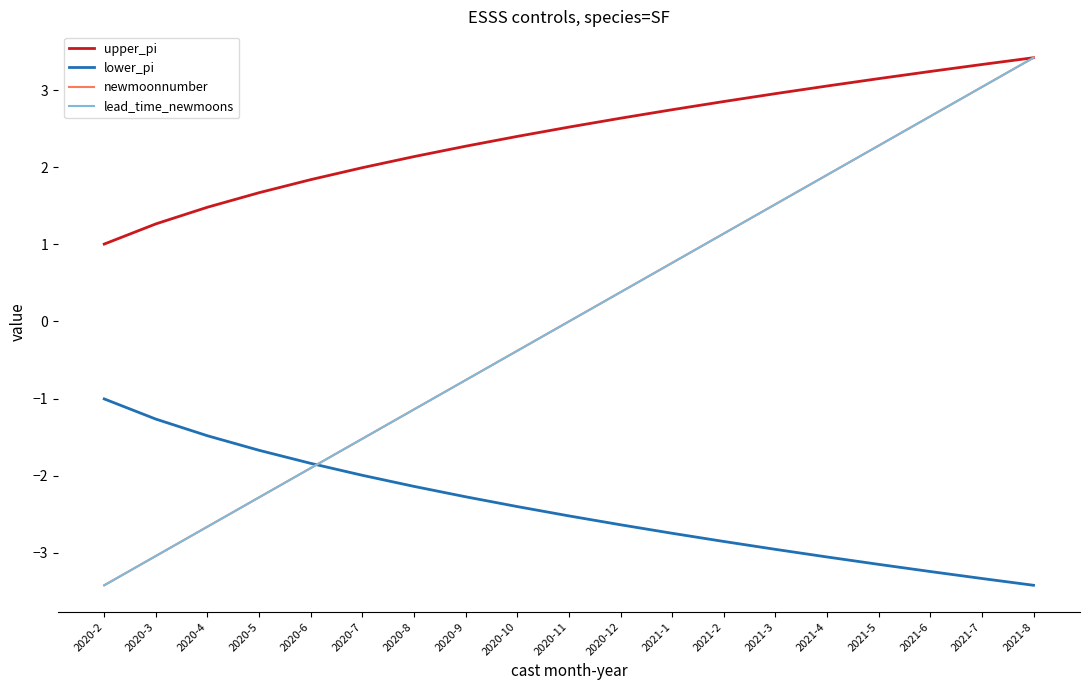

Does the chart have visible grid lines?

No